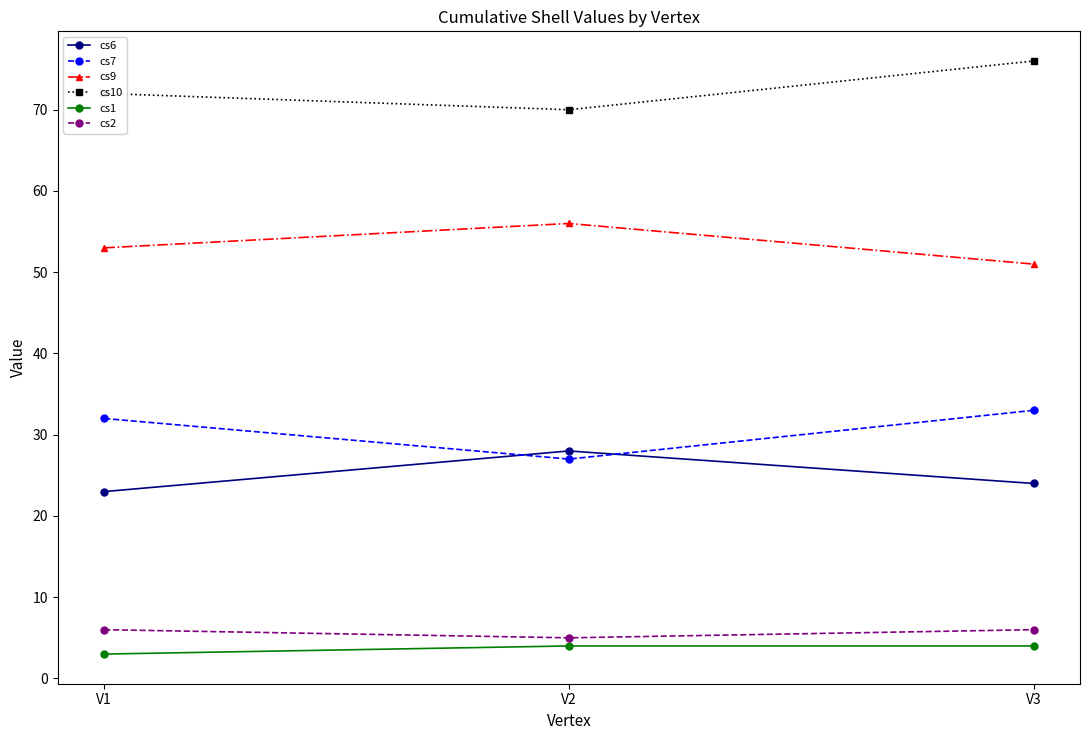

Count the number of categories in the chart.

3